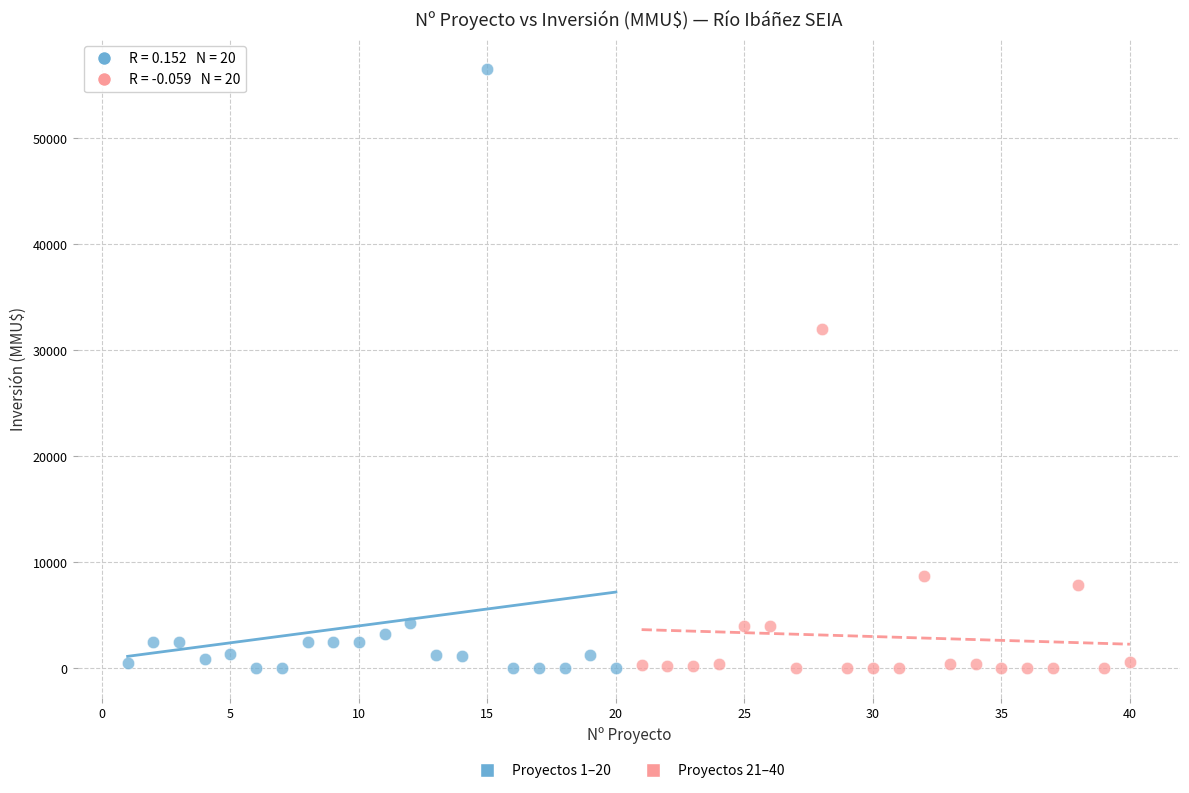

Which series has the largest Y range (max minus min)?

Proyectos 1–20